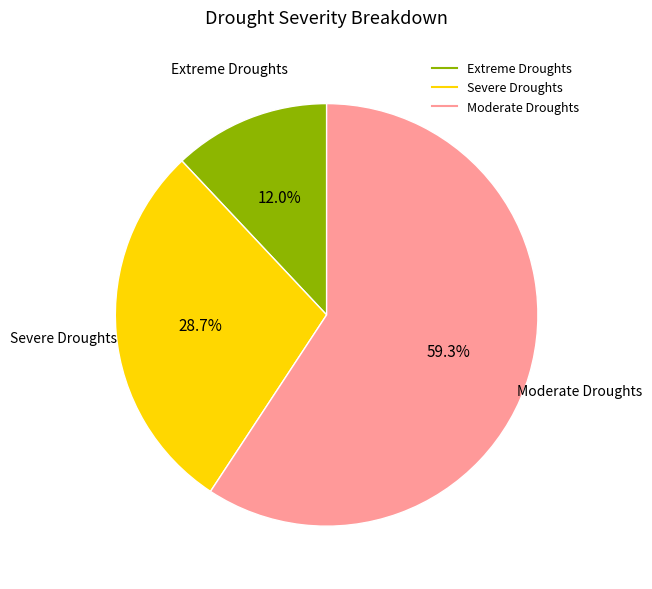

Which slice is the largest?

Moderate Droughts